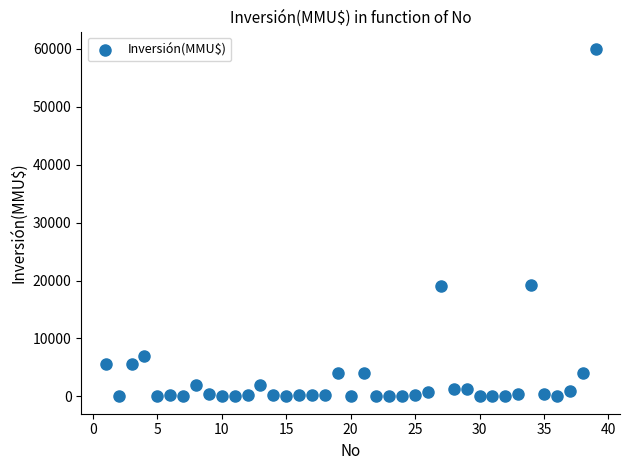

What is the range of Y values (max minus min)?

60000